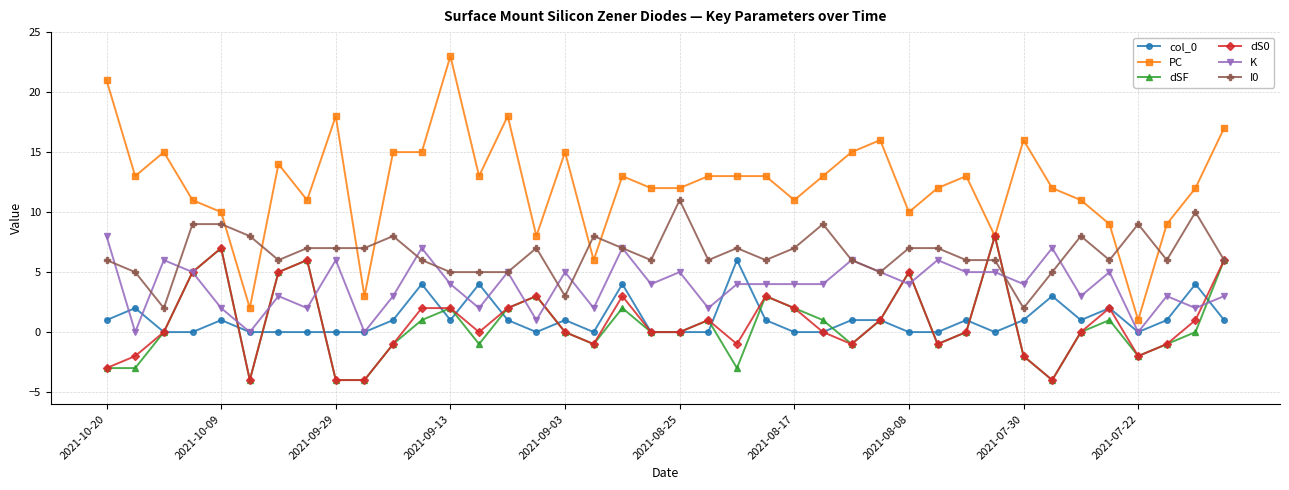

What are all the series names shown in the legend?

col_0, PC, dSF, dS0, K, I0